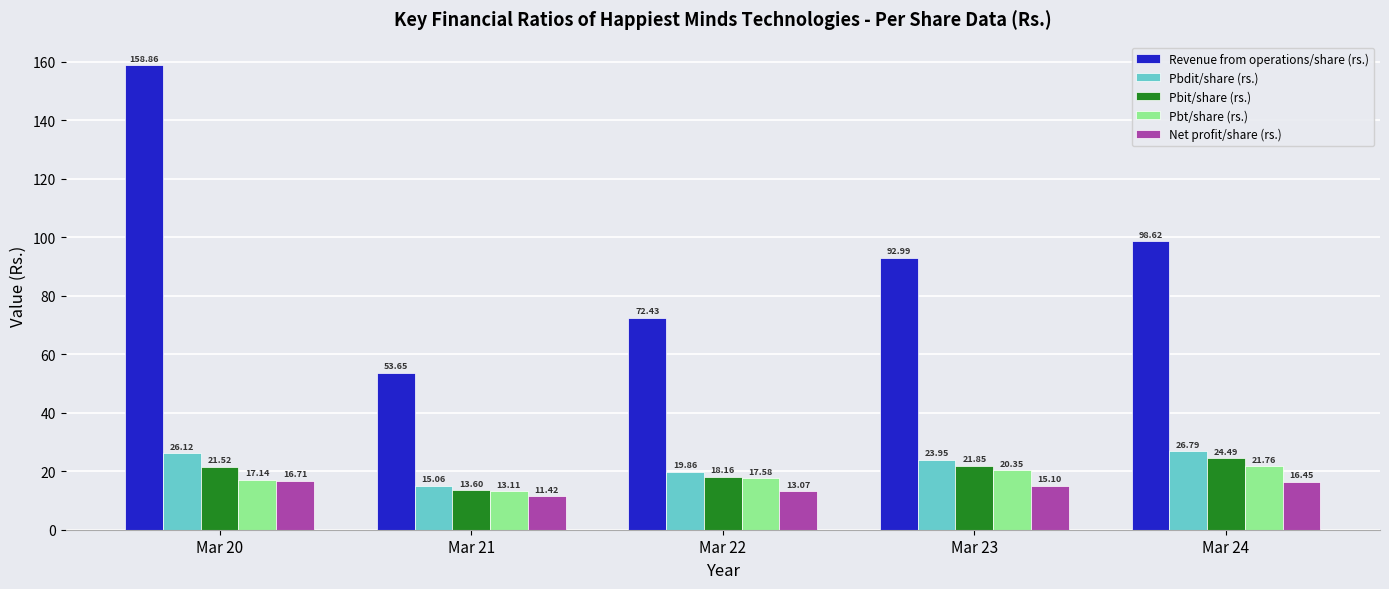

What is the difference between the second highest and second lowest values in the Pbt/share (rs.) series?

3.2